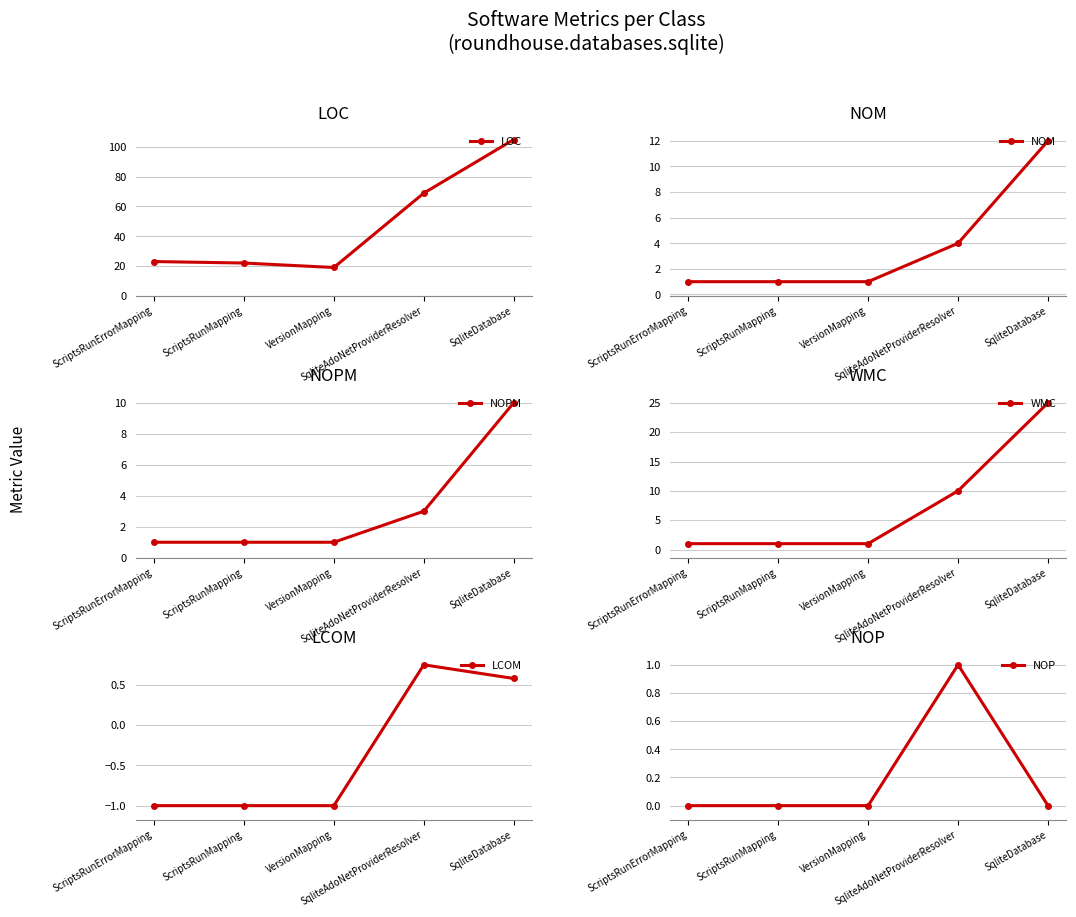

List the labels in order of NOPM value, largest first.

SqliteDatabase, SqliteAdoNetProviderResolver, ScriptsRunErrorMapping, ScriptsRunMapping, VersionMapping